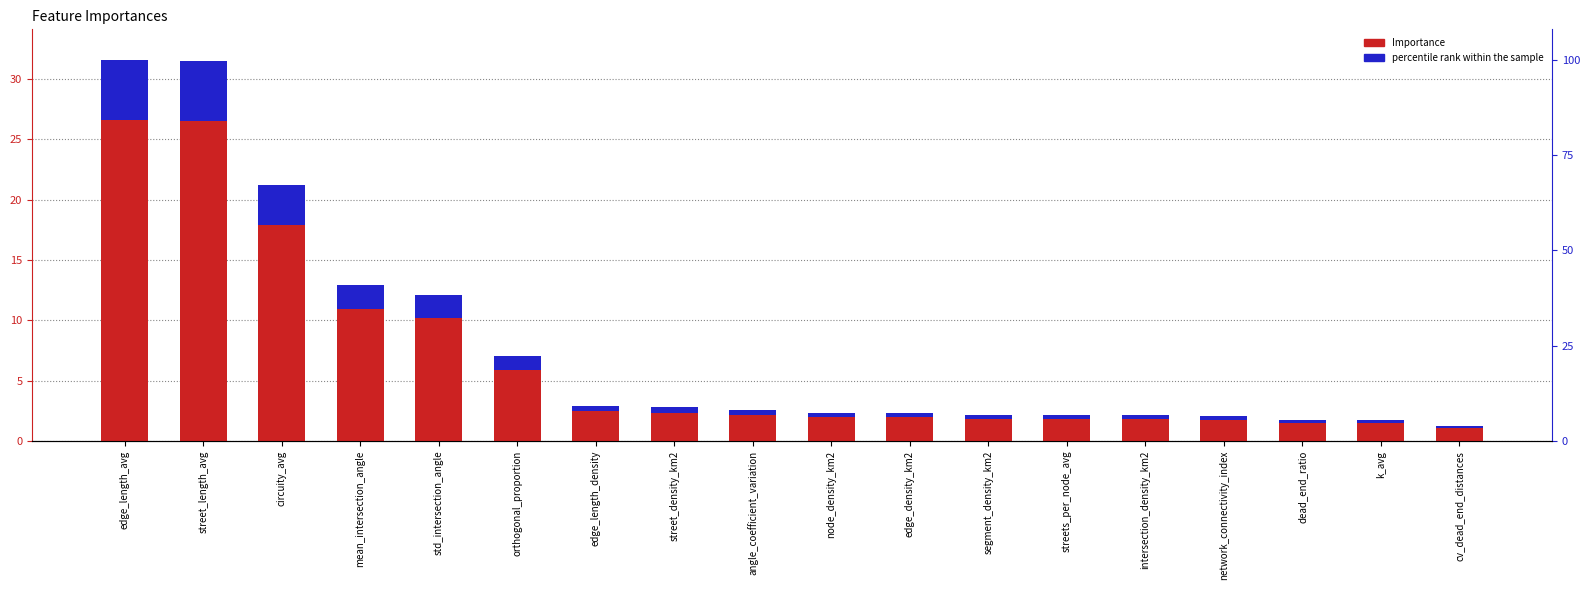

Reading right to left, extract all data points from this chart.

Importance: cv_dead_end_distances=1.2	k_avg=1.7	dead_end_ratio=1.7	network_connectivity_index=2.1	intersection_density_km2=2.2	streets_per_node_avg=2.2	segment_density_km2=2.2	edge_density_km2=2.3	node_density_km2=2.3	angle_coefficient_variation=2.5	street_density_km2=2.8	edge_length_density=2.9	orthogonal_proportion=7.0	std_intersection_angle=12.1	mean_intersection_angle=13.0	circuity_avg=21.3	street_length_avg=31.5	edge_length_avg=31.6
percentile rank within the sample: cv_dead_end_distances=0.2	k_avg=0.3	dead_end_ratio=0.3	network_connectivity_index=0.3	intersection_density_km2=0.3	streets_per_node_avg=0.3	segment_density_km2=0.3	edge_density_km2=0.4	node_density_km2=0.4	angle_coefficient_variation=0.4	street_density_km2=0.4	edge_length_density=0.5	orthogonal_proportion=1.1	std_intersection_angle=1.9	mean_intersection_angle=2.1	circuity_avg=3.4	street_length_avg=5.0	edge_length_avg=5.0